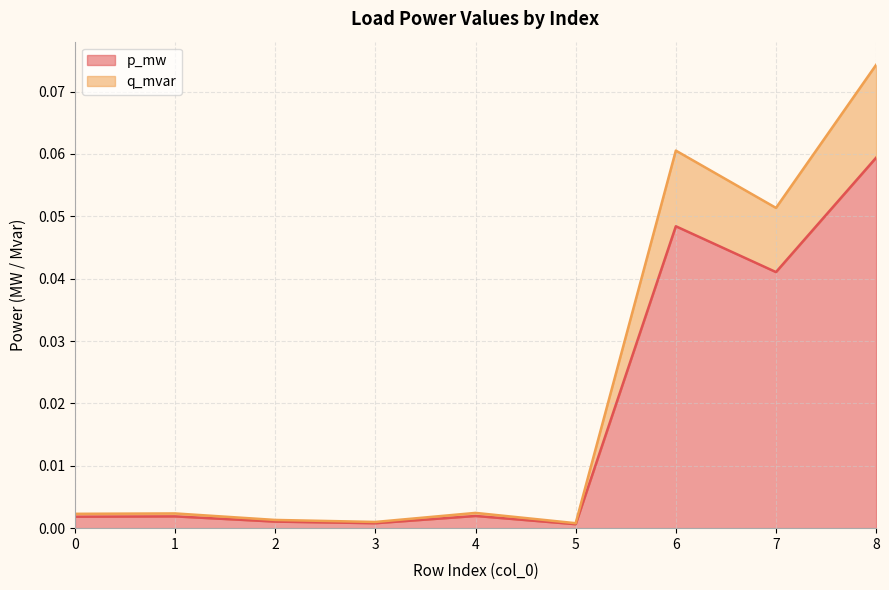

True or false: p_mw and q_mvar intersect in this chart.

False